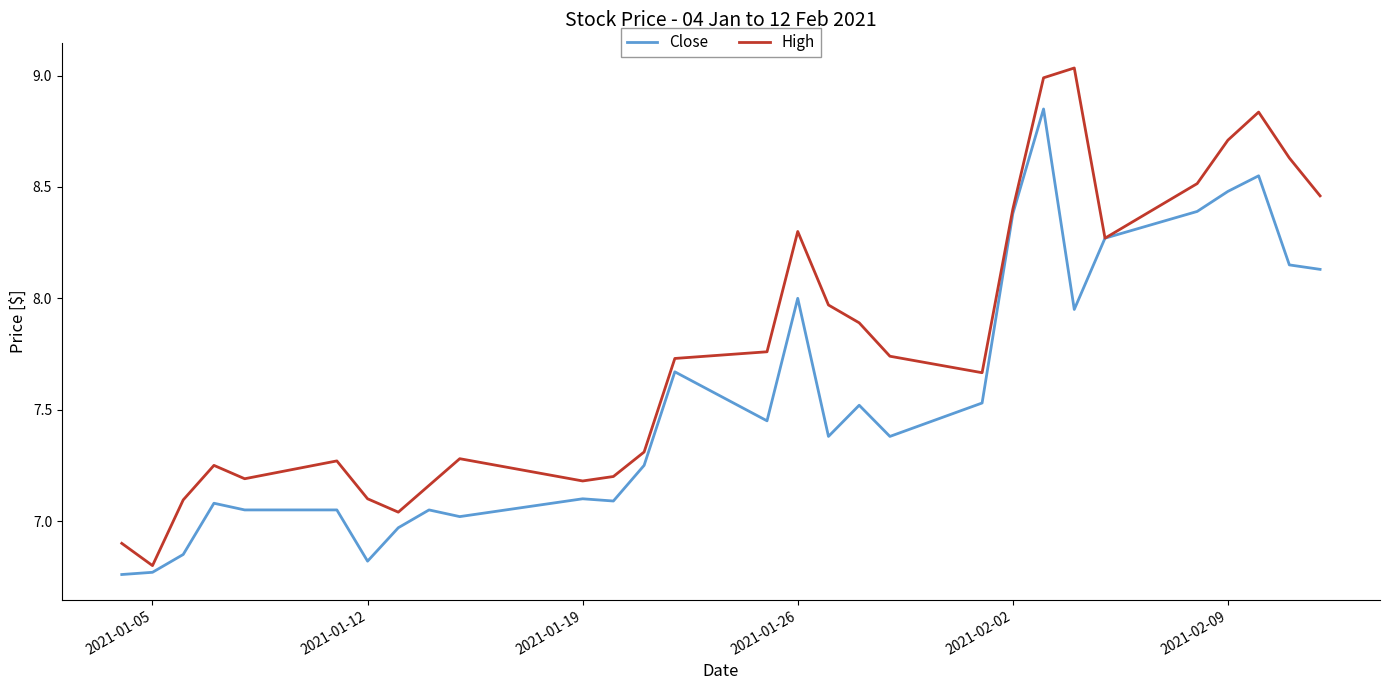

Rank the series by their average value, from highest to lowest.

High, Close